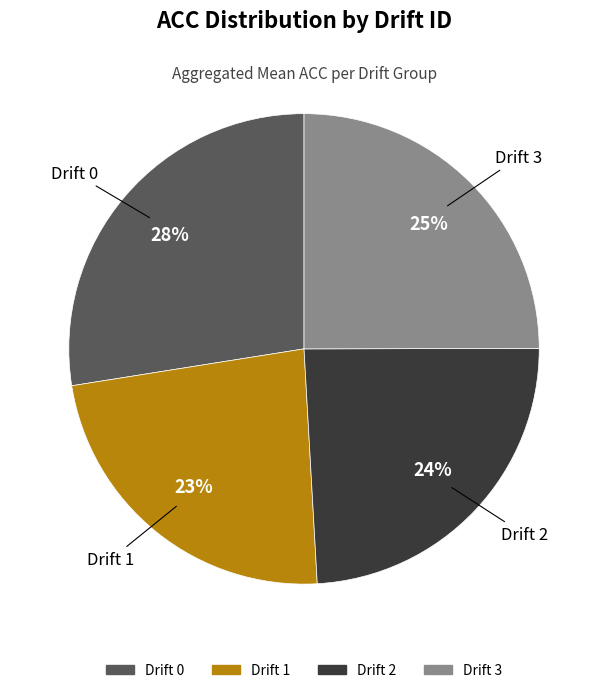

To the nearest percent, what is the average slice percentage?

25%